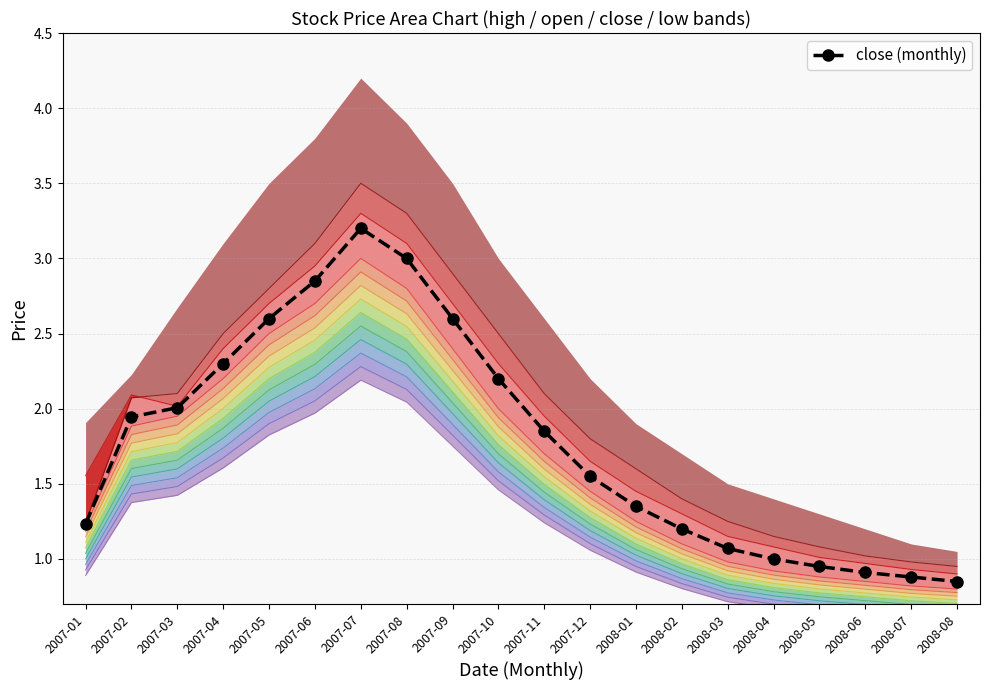

What is the approximate value of open at 2008-02?

1.4